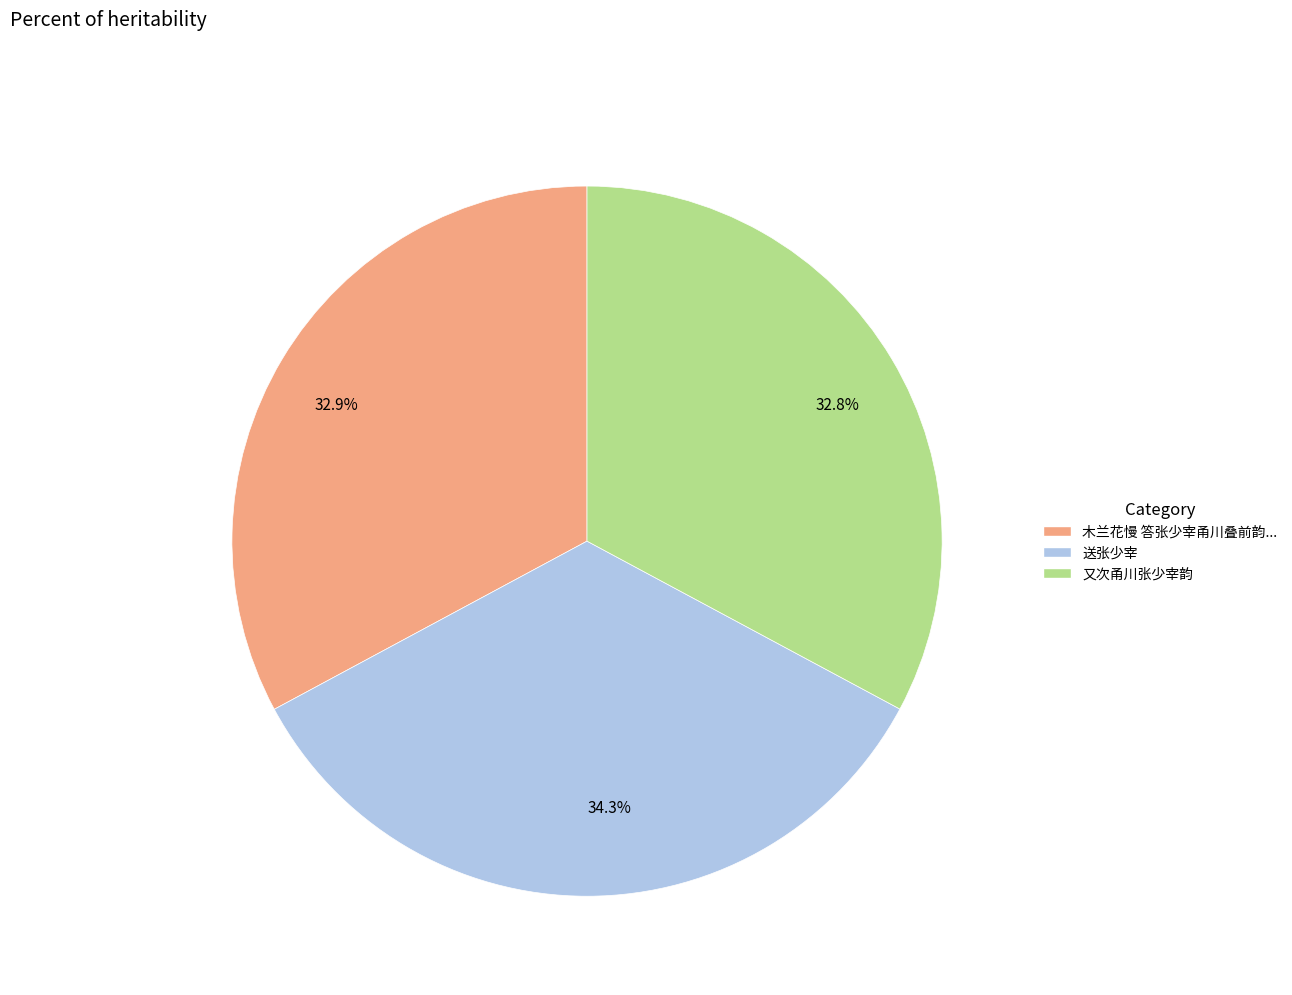

Does 又次甬川张少宰韵 represent more than half of the total?

No